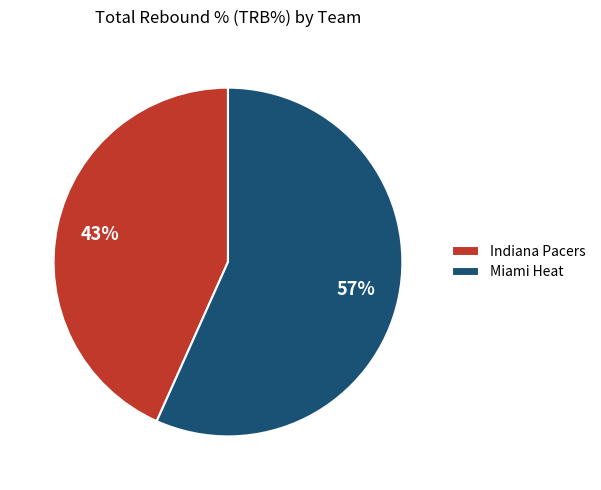

Approximately how many times larger is the value at Miami Heat compared to Indiana Pacers?

1.3